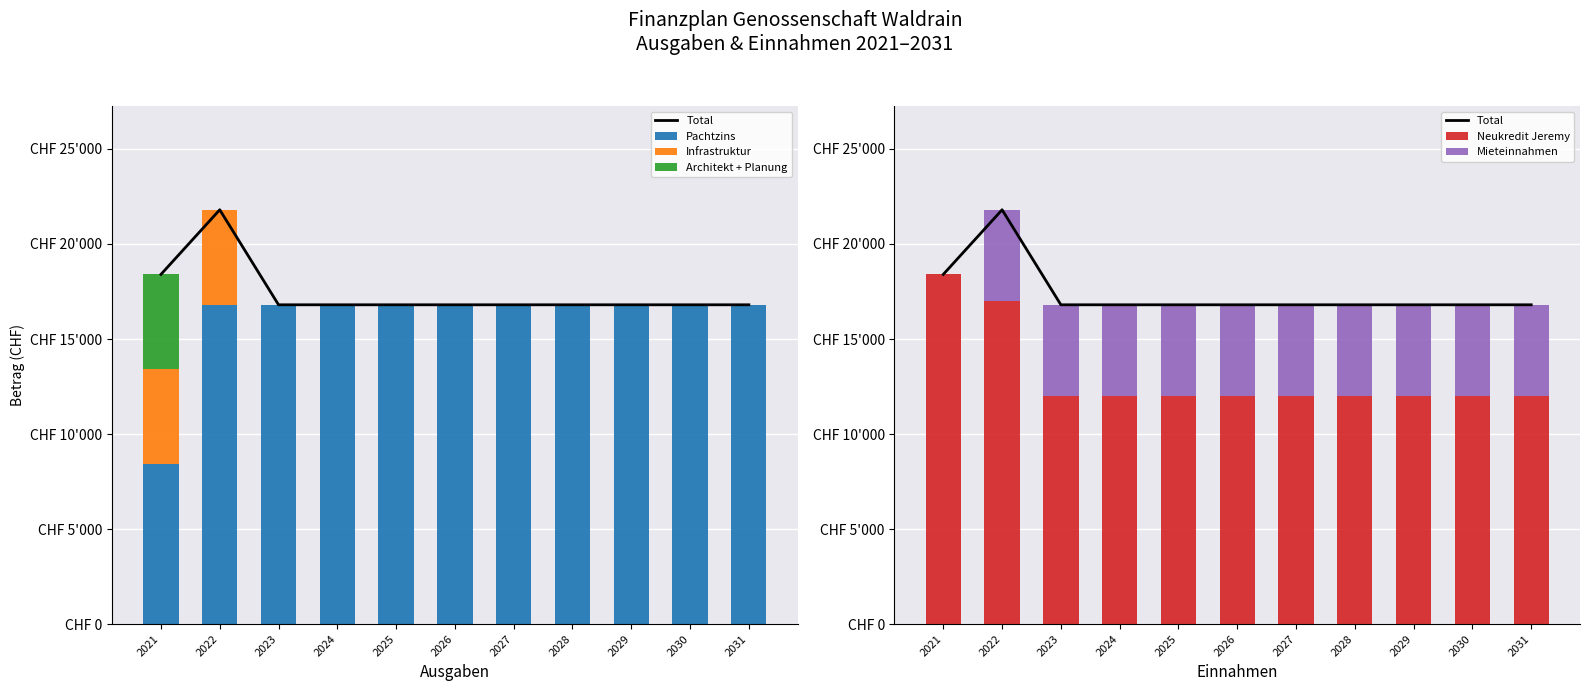

What are all the series names shown in the legend?

Total, Pachtzins, Infrastruktur, Architekt + Planung, Neukredit Jeremy, Mieteinnahmen